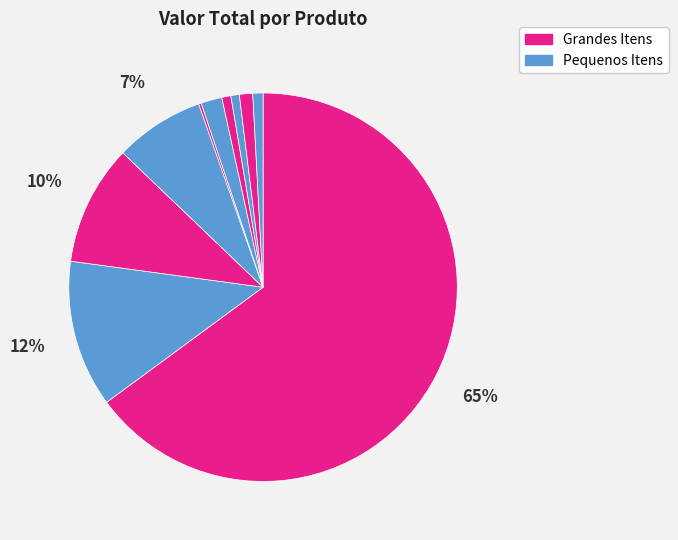

How many segments does this pie chart have?

10